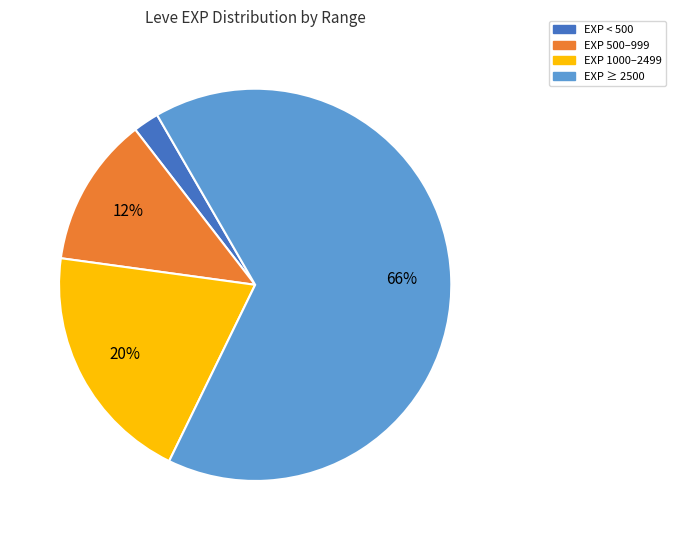

To the nearest percent, what is the average slice percentage?

25%